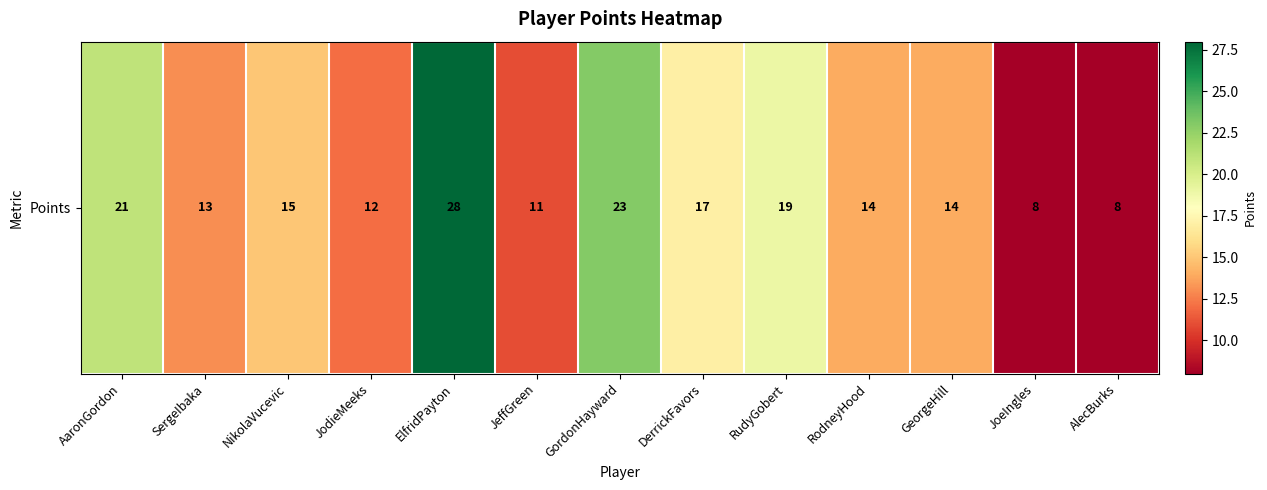

Count the number of values greater than 14.

6